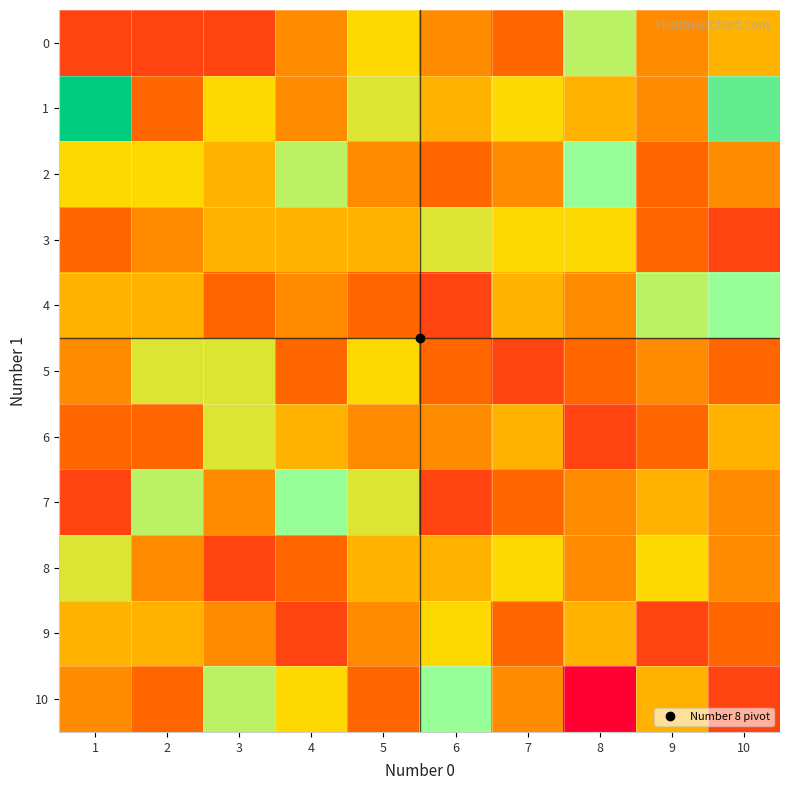

Reading right to left, what are all the values shown in this chart?

0: 10=6	9=5	8=9	7=4	6=5	5=7	4=5	3=3	2=3	1=3
1: 10=11	9=5	8=6	7=7	6=6	5=8	4=5	3=7	2=4	1=13
2: 10=5	9=4	8=10	7=5	6=4	5=5	4=9	3=6	2=7	1=7
3: 10=3	9=4	8=7	7=7	6=8	5=6	4=6	3=6	2=5	1=4
4: 10=10	9=9	8=5	7=6	6=3	5=4	4=5	3=4	2=6	1=6
5: 10=4	9=5	8=4	7=3	6=4	5=7	4=4	3=8	2=8	1=5
6: 10=6	9=4	8=3	7=6	6=5	5=5	4=6	3=8	2=4	1=4
7: 10=5	9=6	8=5	7=4	6=3	5=8	4=10	3=5	2=9	1=3
8: 10=5	9=7	8=5	7=7	6=6	5=6	4=4	3=3	2=5	1=8
9: 10=4	9=3	8=6	7=4	6=7	5=5	4=3	3=5	2=6	1=6
10: 10=3	9=6	8=1	7=5	6=10	5=4	4=7	3=9	2=4	1=5